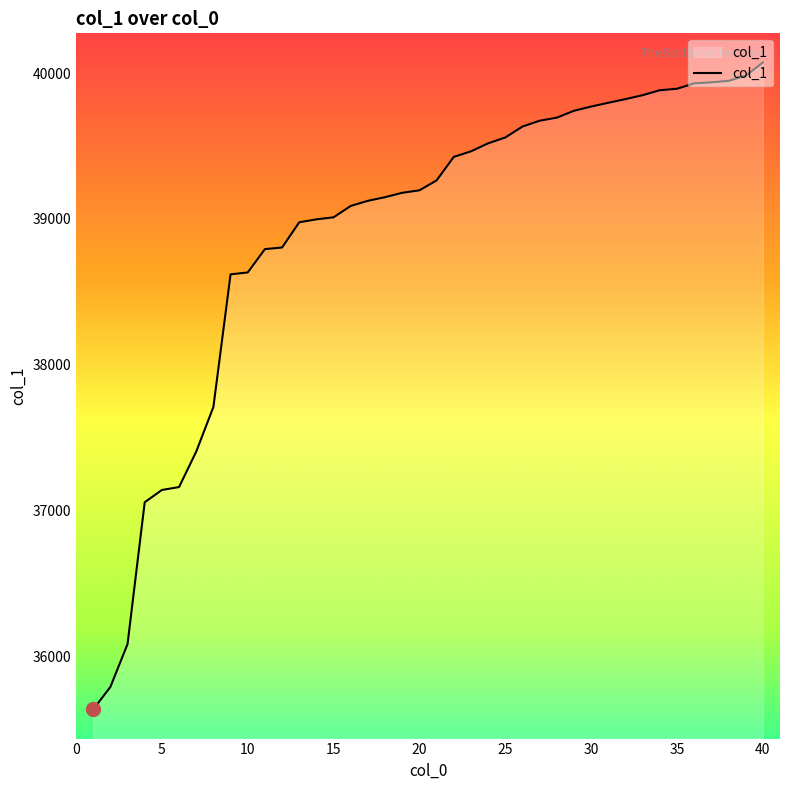

What is the difference between the maximum and minimum values?

4434